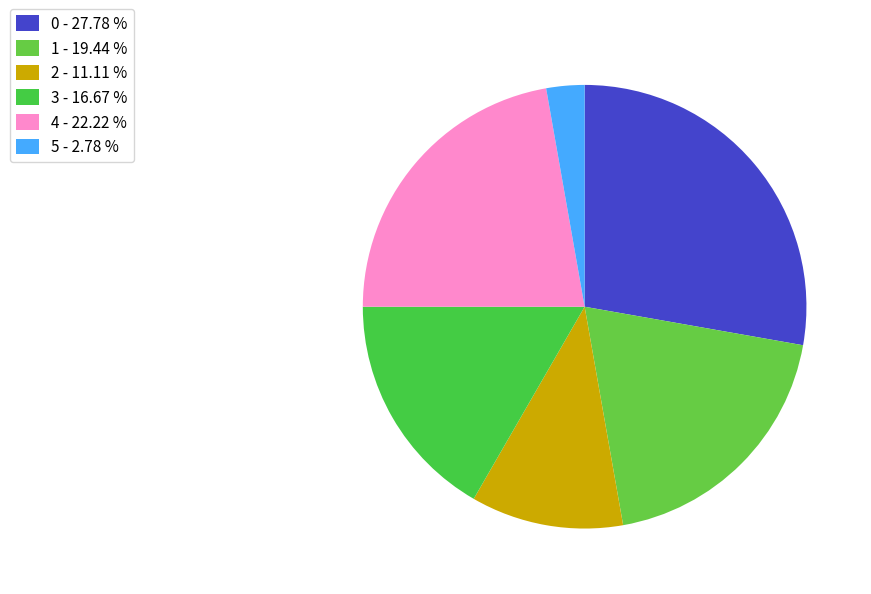

Is there a majority slice in this chart?

No